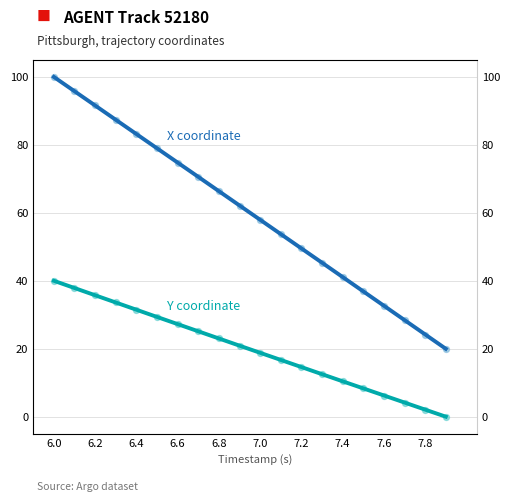

What is the total value across all series at 7.4?

51.5